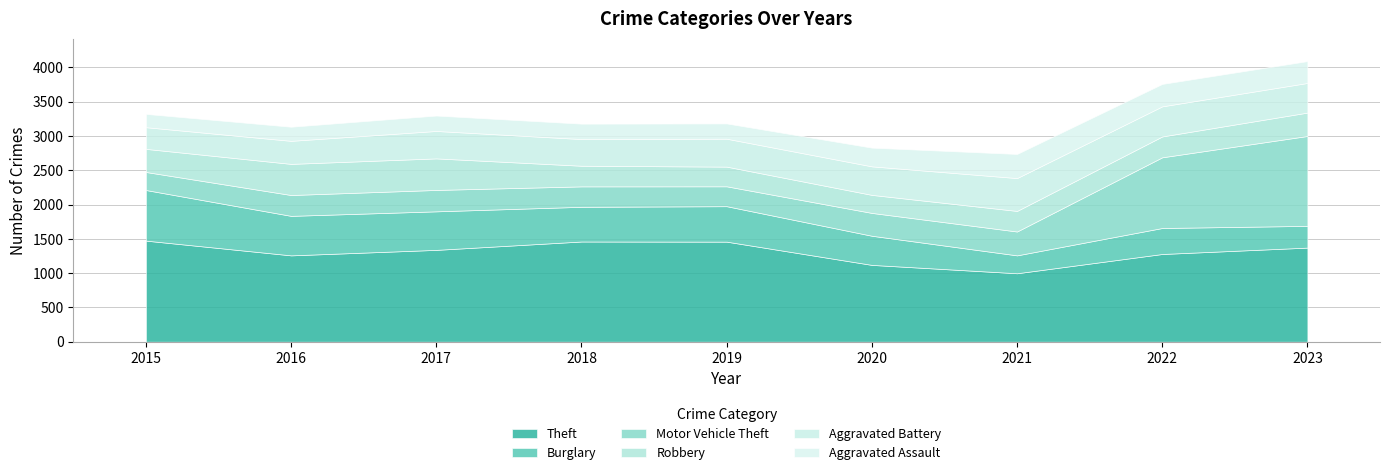

Which label corresponds to the smallest value in the chart?

2015